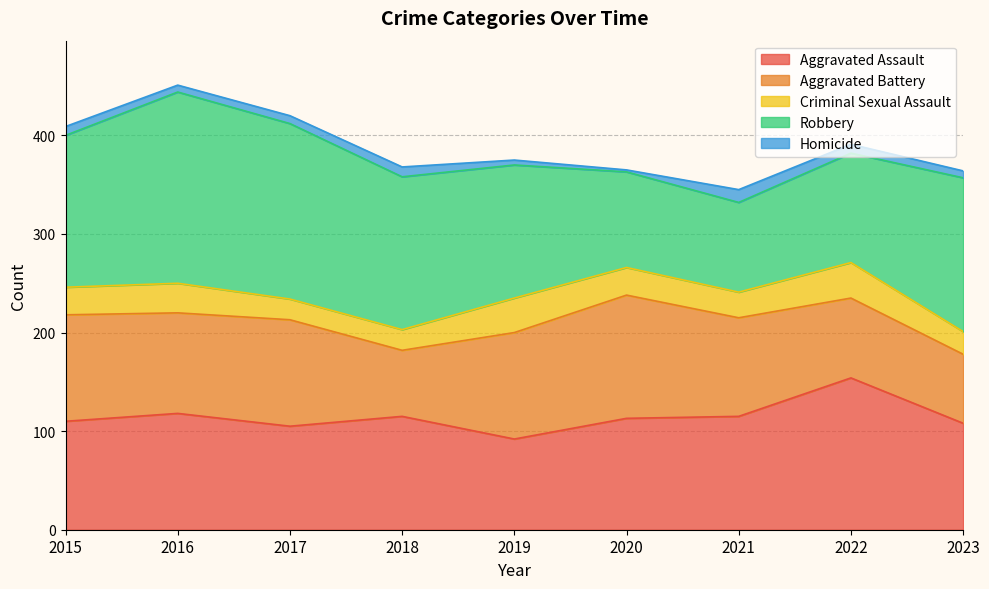

What is the average value of the Aggravated Assault series?

114